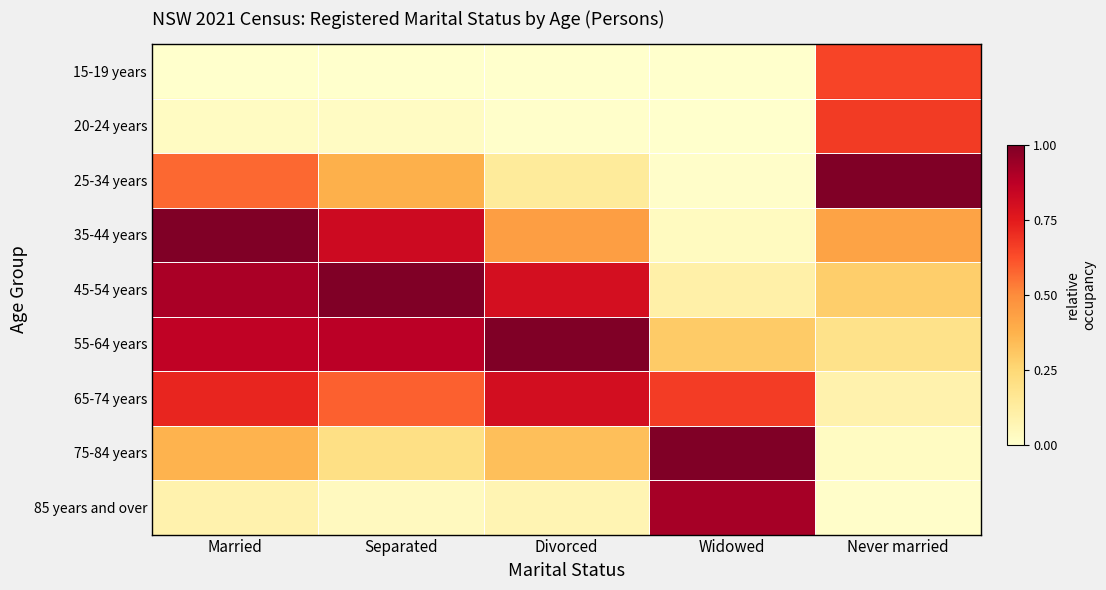

Reading left to right, extract all data points from this chart.

15-19 years: Married=0.0	Separated=0.0	Divorced=0.0	Widowed=0.0	Never married=0.6
20-24 years: Married=0.0	Separated=0.0	Divorced=0.0	Widowed=0.0	Never married=0.7
25-34 years: Married=0.6	Separated=0.4	Divorced=0.1	Widowed=0.0	Never married=1.0
35-44 years: Married=1.0	Separated=0.8	Divorced=0.4	Widowed=0.0	Never married=0.4
45-54 years: Married=0.9	Separated=1.0	Divorced=0.8	Widowed=0.1	Never married=0.3
55-64 years: Married=0.9	Separated=0.9	Divorced=1.0	Widowed=0.3	Never married=0.2
65-74 years: Married=0.7	Separated=0.6	Divorced=0.8	Widowed=0.7	Never married=0.1
75-84 years: Married=0.4	Separated=0.2	Divorced=0.3	Widowed=1.0	Never married=0.0
85 years and over: Married=0.1	Separated=0.0	Divorced=0.1	Widowed=0.9	Never married=0.0